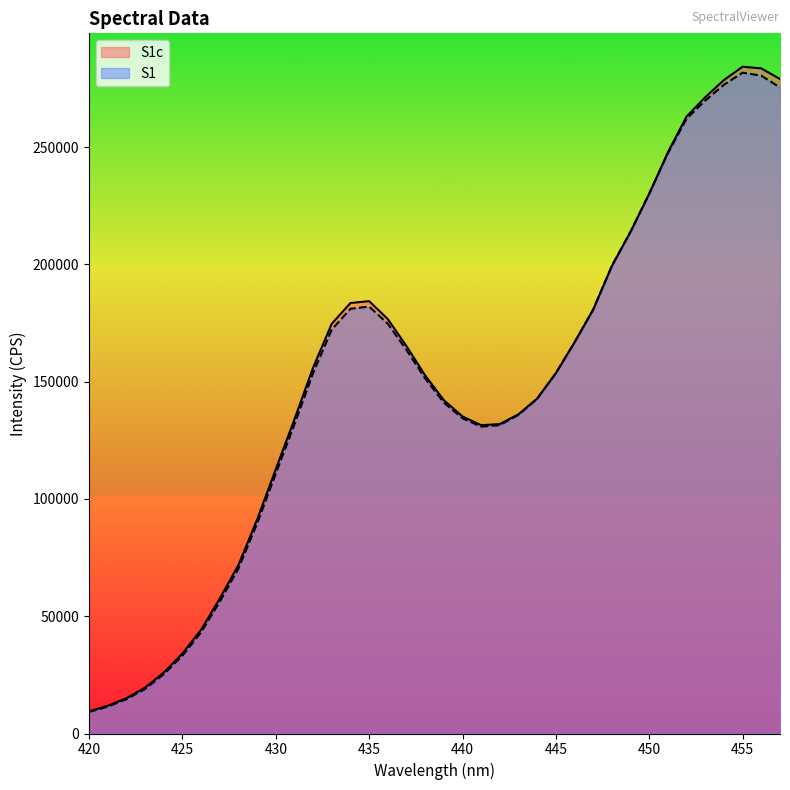

What value does the S1c series have at 449?

213914.6